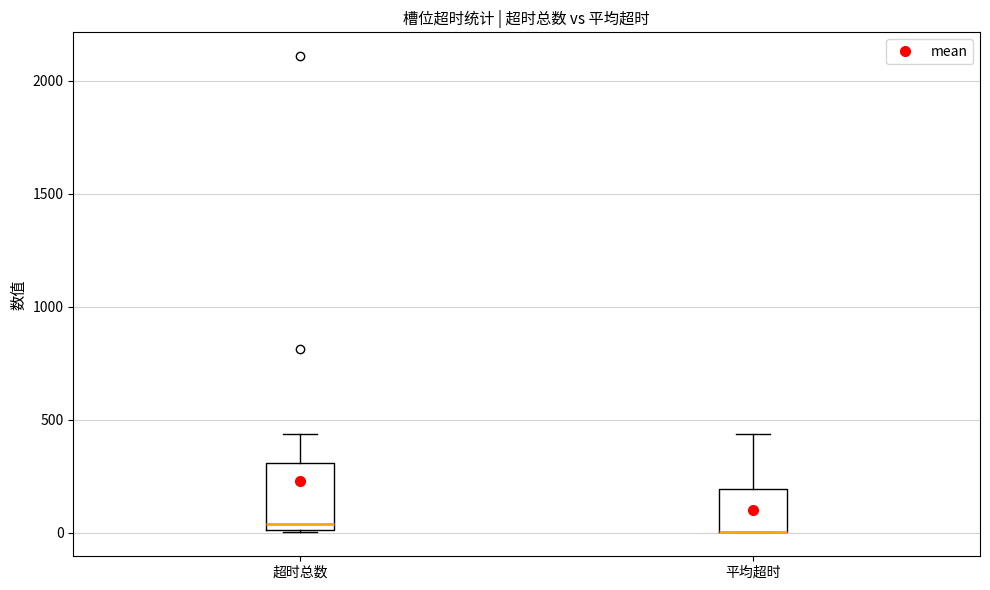

Reading left to right, transcribe this box plot: for each box, give where its median line is, the range the box spans, and where its two whiskers end, as read against the y-axis. The values are not printed on the chart, so give them approximately, as read against the axis.

超时总数: median 50, box 0 to 300, whiskers 0 to 450
平均超时: median 0 (drawn on the box's lower edge), box 0 to 200, whiskers 0 to 450